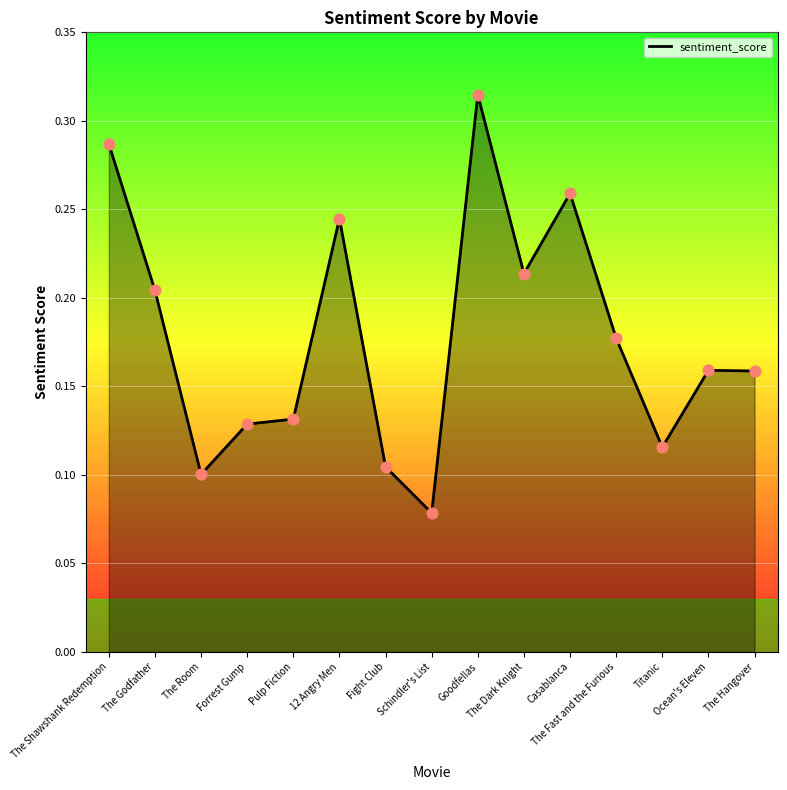

What is the change in value from Goodfellas to The Dark Knight?

-0.1